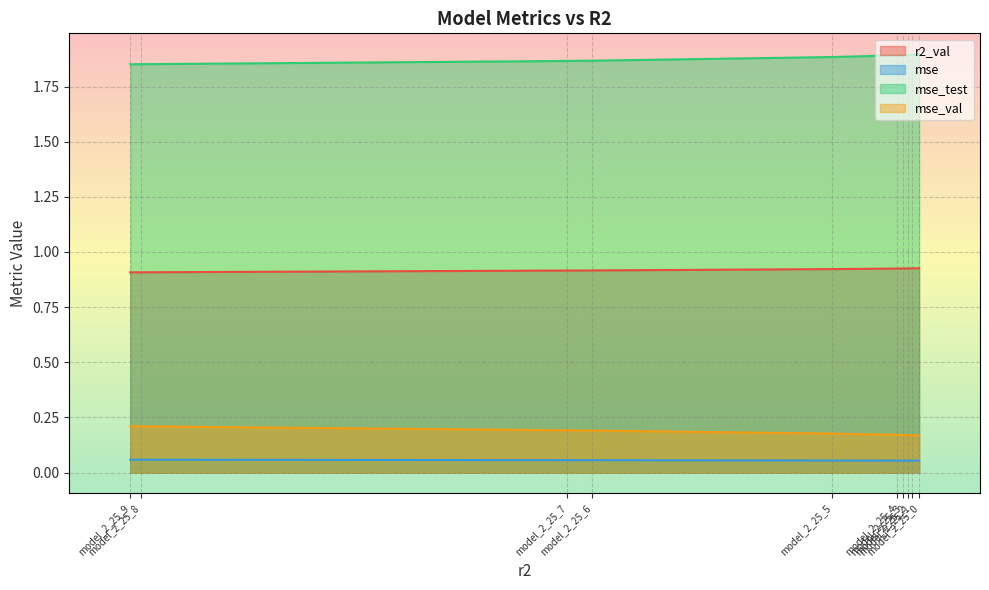

Which series has the largest total across all categories?

mse_test